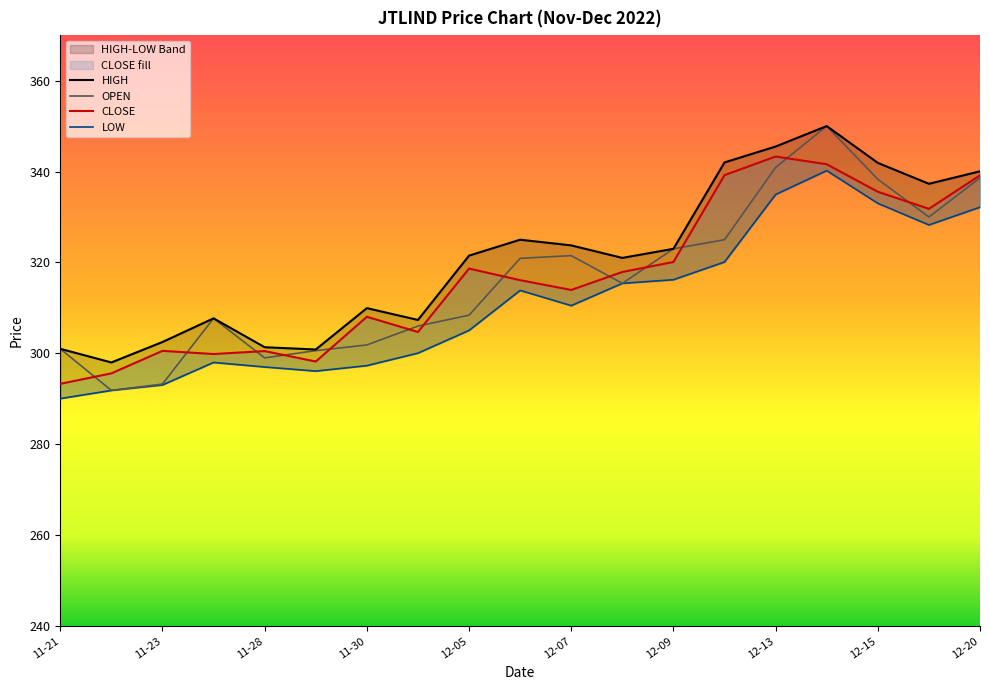

What is the highest value of the OPEN series?

350.0